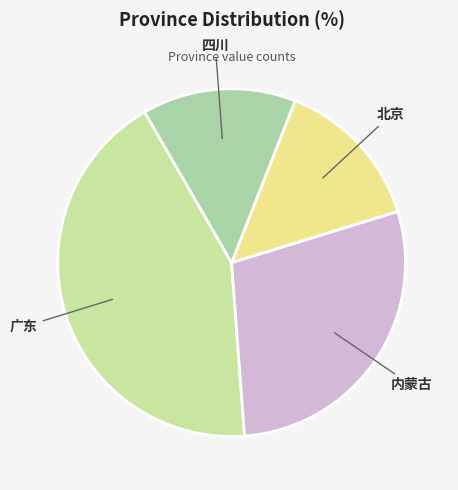

How many slices are in this pie chart?

4